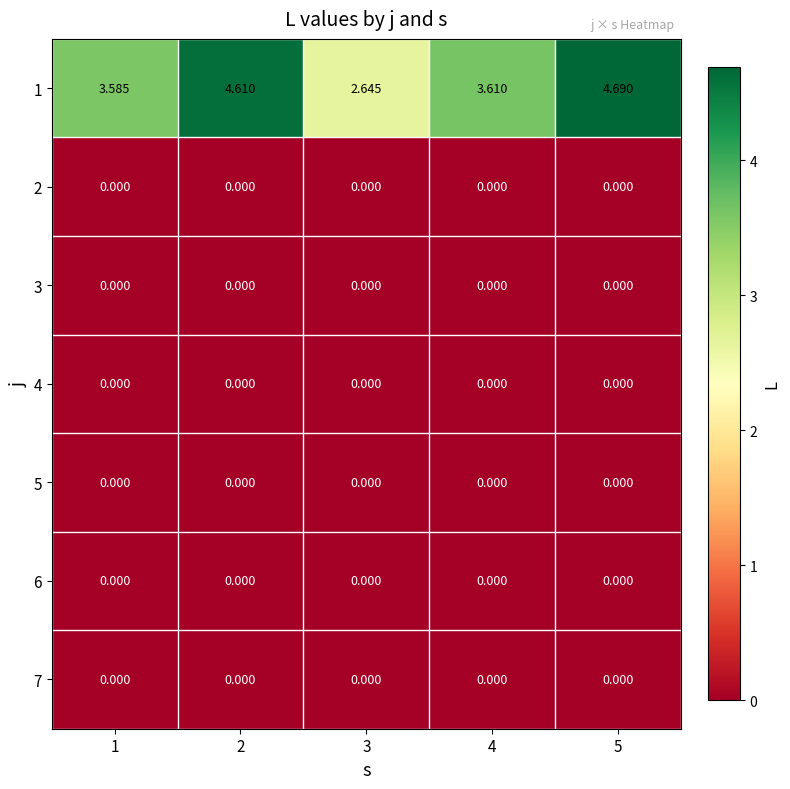

Is the value of 1 at 3 greater than the value of 4 at 2?

Yes